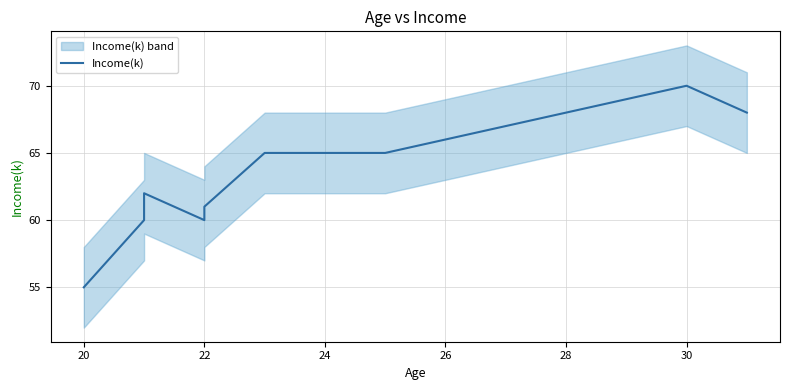

Is it true that the value at 22 is 31?

False